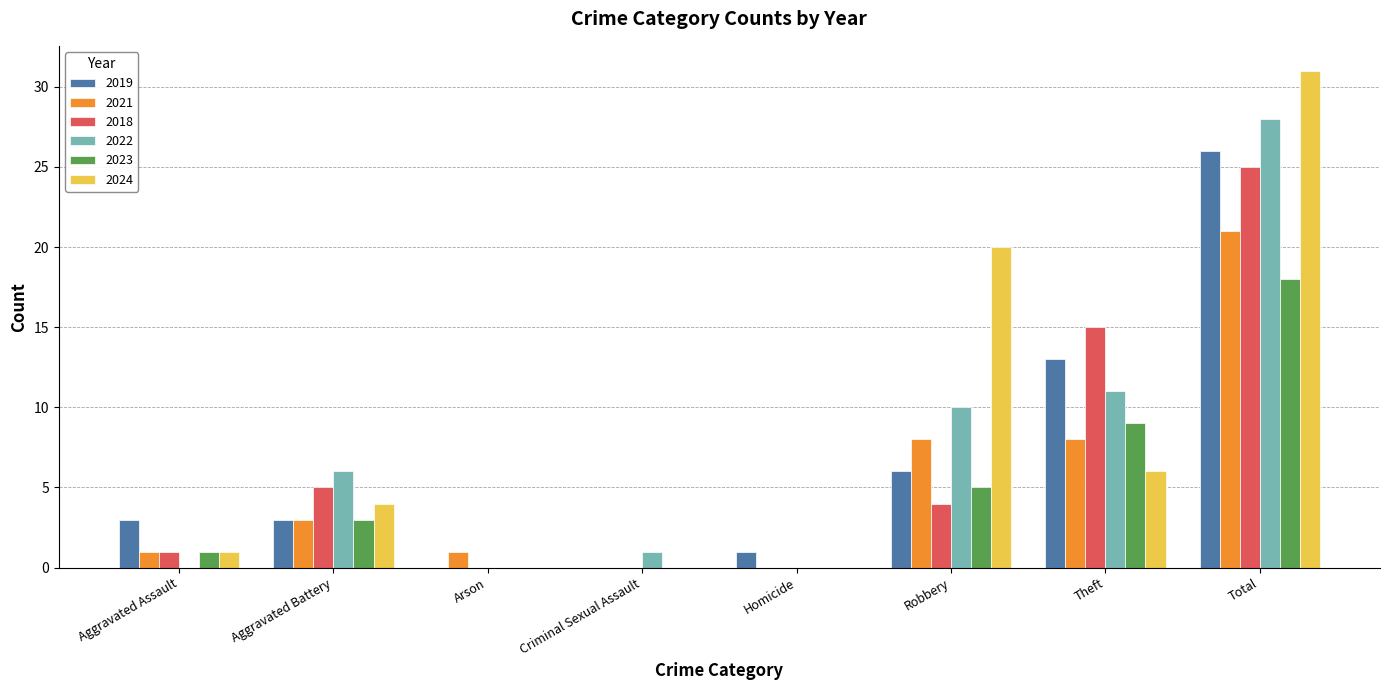

At which category is the sum across all series the highest?

Total